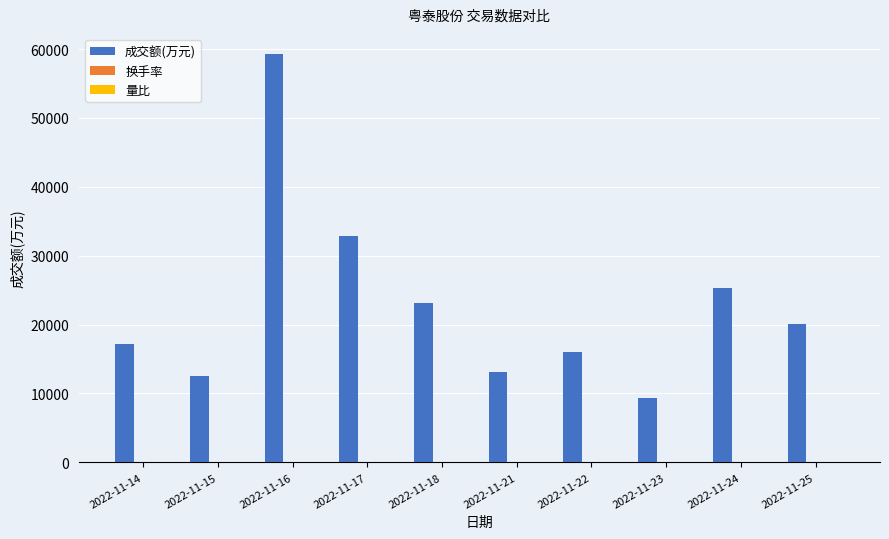

Are the bars horizontal?

No